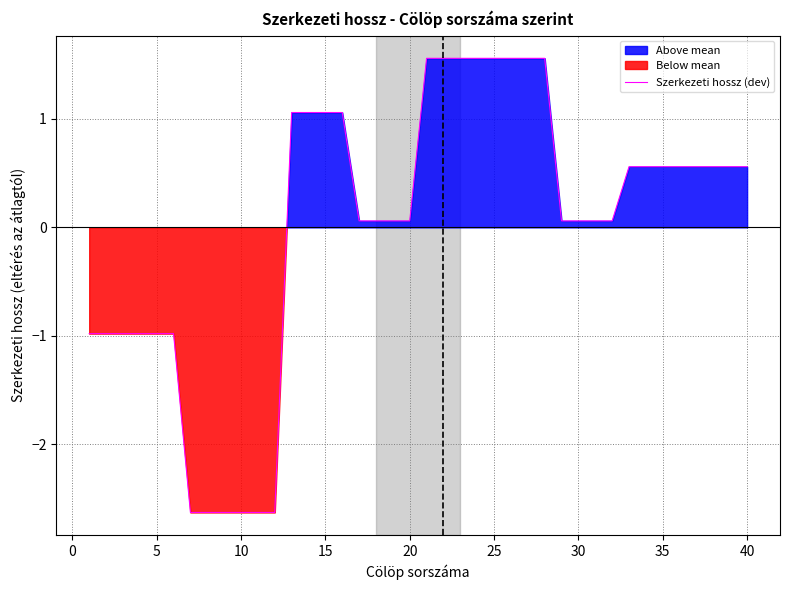

Does the chart display data point markers on the line(s)?

No